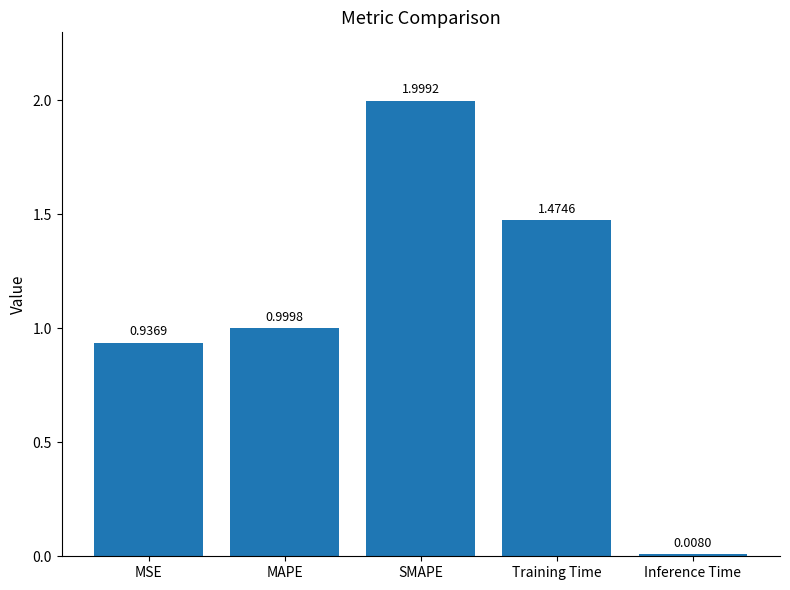

Which has a higher value, SMAPE or Inference Time?

SMAPE